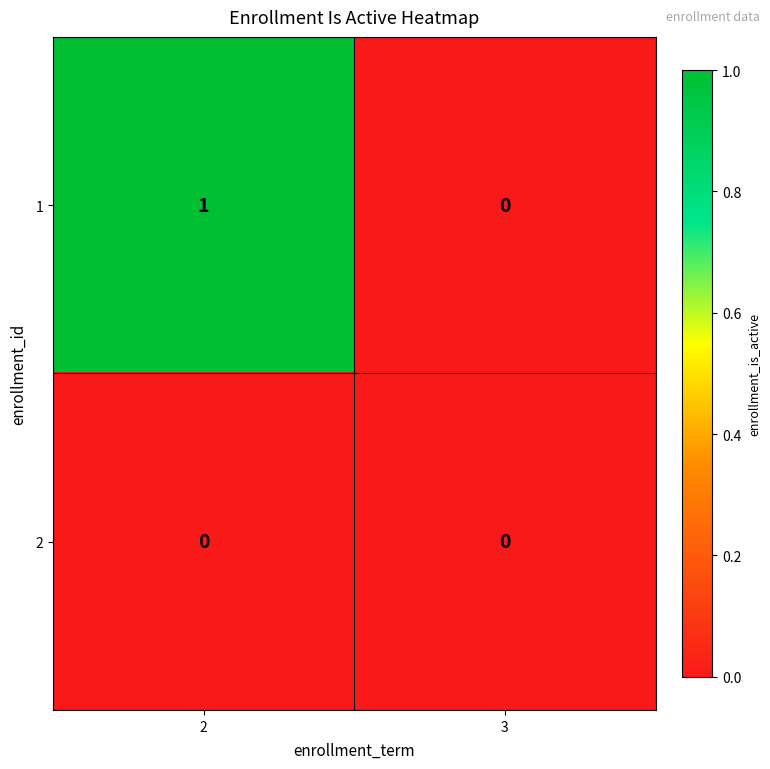

What is the greatest value displayed?

1